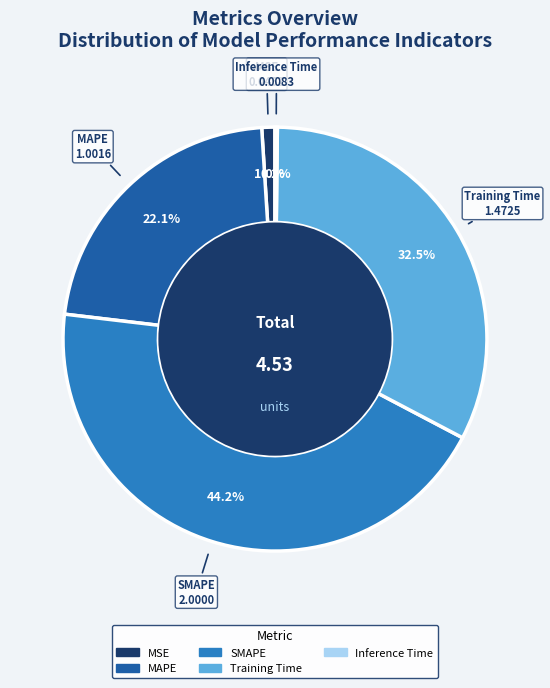

Is there any slice that represents more than half of the pie?

No